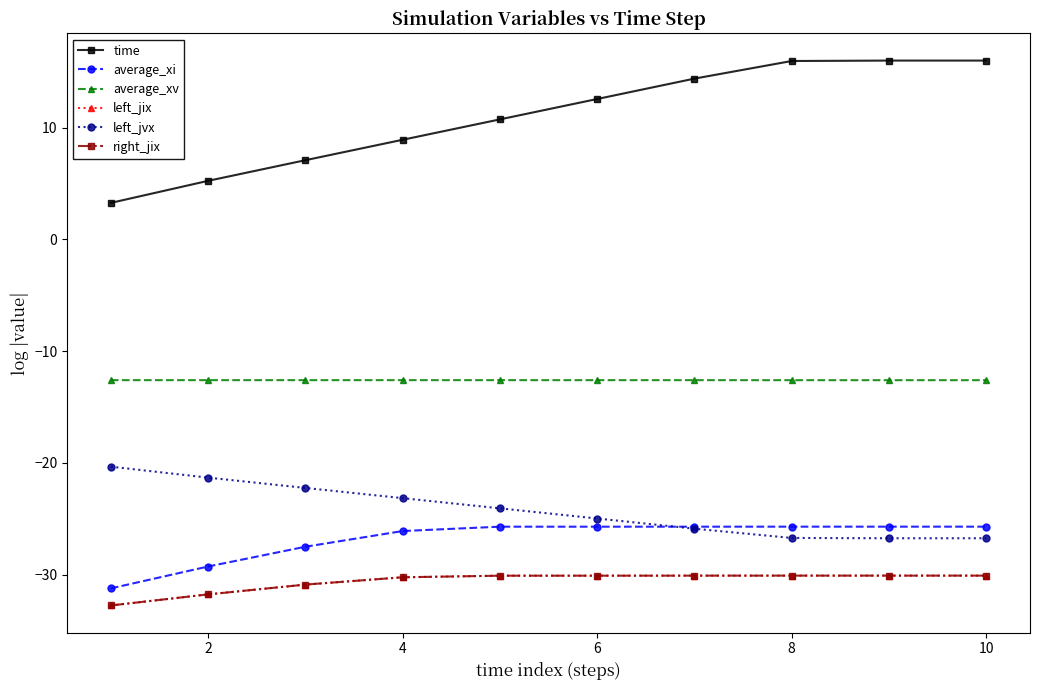

Between 4 and 10, which series saw the biggest shift?

time